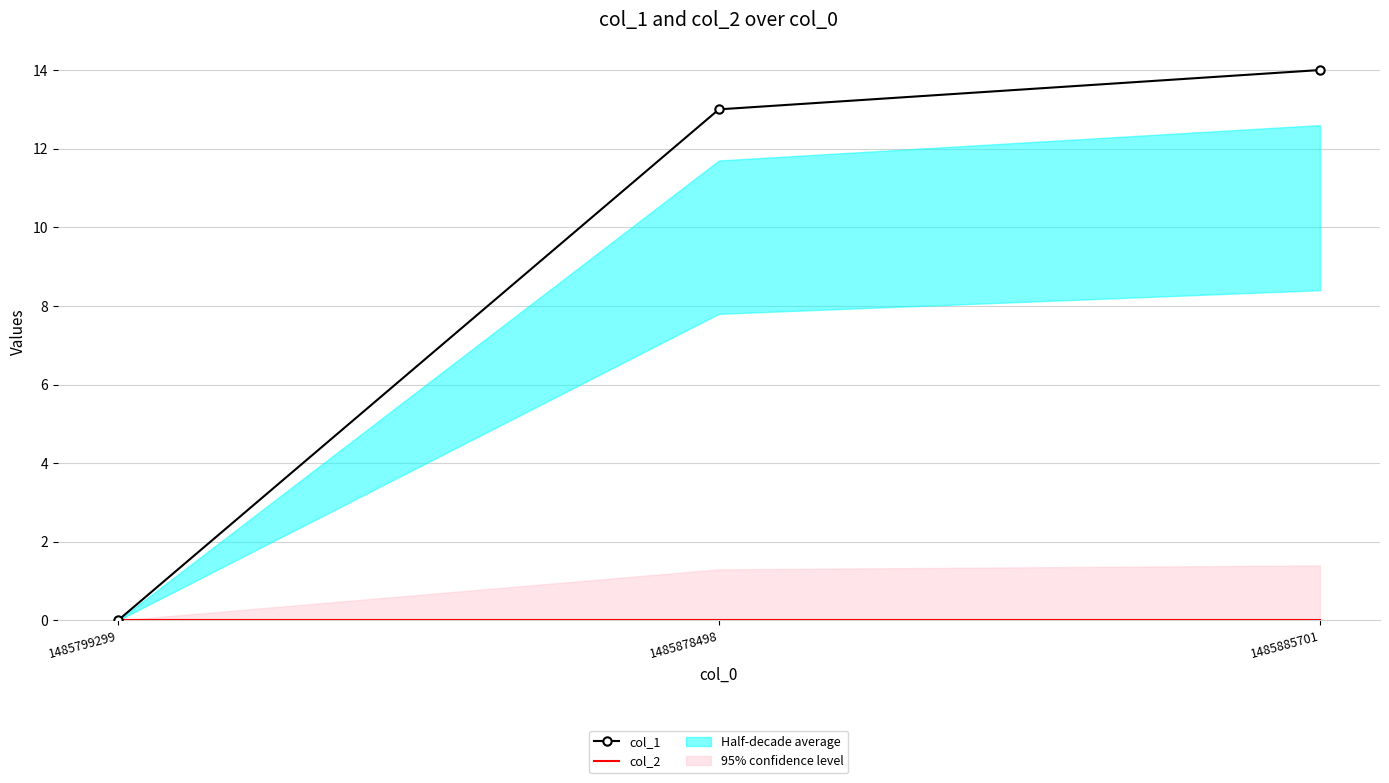

At how many categories does at least one series exceed 3?

2